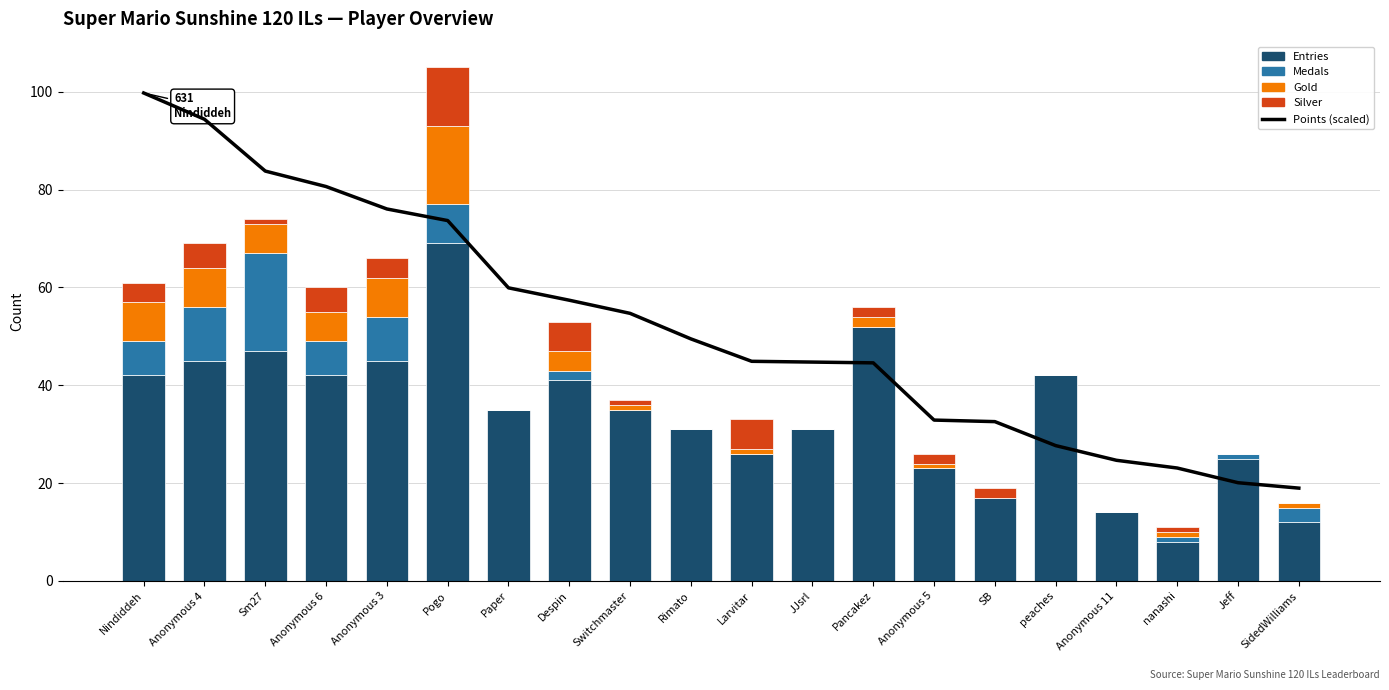

Reading left to right, list all the values displayed in this chart.

Points (scaled): Nindiddeh=99.8	Anonymous 4=94.4	Sm27=83.8	Anonymous 6=80.6	Anonymous 3=76.0	Pogo=73.7	Paper=59.9	Despin=57.4	Switchmaster=54.7	Rimato=49.5	Larvitar=44.9	JJsrl=44.7	Pancakez=44.6	Anonymous 5=32.9	SB=32.6	peaches=27.7	Anonymous 11=24.7	nanashi=23.1	Jeff=20.1	SidedWilliams=19.0
Entries: Nindiddeh=42.0	Anonymous 4=45.0	Sm27=47.0	Anonymous 6=42.0	Anonymous 3=45.0	Pogo=69.0	Paper=35.0	Despin=41.0	Switchmaster=35.0	Rimato=31.0	Larvitar=26.0	JJsrl=31.0	Pancakez=52.0	Anonymous 5=23.0	SB=17.0	peaches=42.0	Anonymous 11=14.0	nanashi=8.0	Jeff=25.0	SidedWilliams=12.0
Medals: Nindiddeh=7.0	Anonymous 4=11.0	Sm27=20.0	Anonymous 6=7.0	Anonymous 3=9.0	Pogo=8.0	Paper=0.0	Despin=2.0	Switchmaster=0.0	Rimato=0.0	Larvitar=0.0	JJsrl=0.0	Pancakez=0.0	Anonymous 5=0.0	SB=0.0	peaches=0.0	Anonymous 11=0.0	nanashi=1.0	Jeff=1.0	SidedWilliams=3.0
Gold: Nindiddeh=8.0	Anonymous 4=8.0	Sm27=6.0	Anonymous 6=6.0	Anonymous 3=8.0	Pogo=16.0	Paper=0.0	Despin=4.0	Switchmaster=1.0	Rimato=0.0	Larvitar=1.0	JJsrl=0.0	Pancakez=2.0	Anonymous 5=1.0	SB=0.0	peaches=0.0	Anonymous 11=0.0	nanashi=1.0	Jeff=0.0	SidedWilliams=1.0
Silver: Nindiddeh=4.0	Anonymous 4=5.0	Sm27=1.0	Anonymous 6=5.0	Anonymous 3=4.0	Pogo=12.0	Paper=0.0	Despin=6.0	Switchmaster=1.0	Rimato=0.0	Larvitar=6.0	JJsrl=0.0	Pancakez=2.0	Anonymous 5=2.0	SB=2.0	peaches=0.0	Anonymous 11=0.0	nanashi=1.0	Jeff=0.0	SidedWilliams=0.0